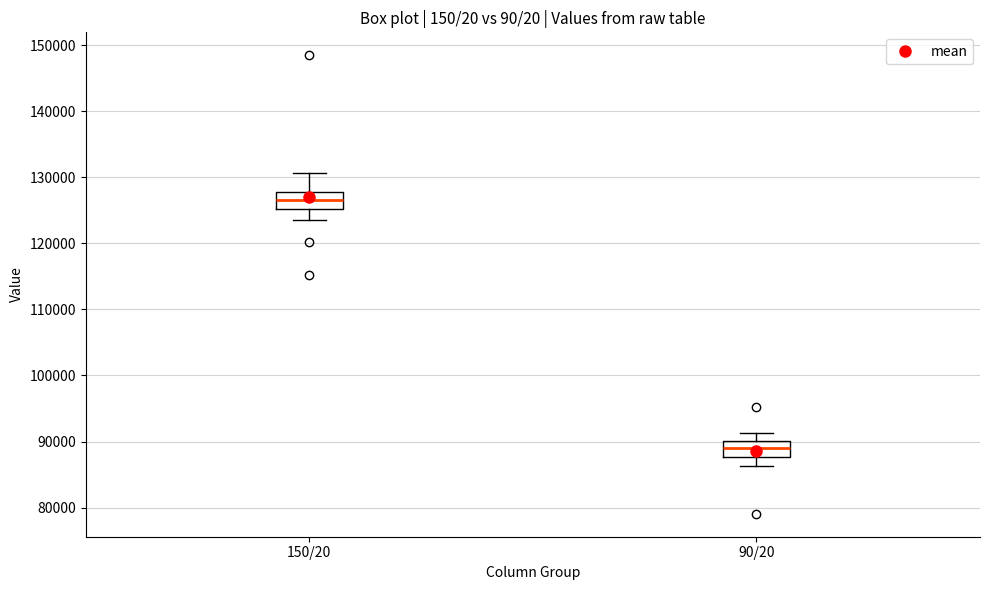

Where does the lower whisker of the box for 150/20 end on the y-axis? The values are not printed on the chart, so give them approximately, as read against the axis.

123000